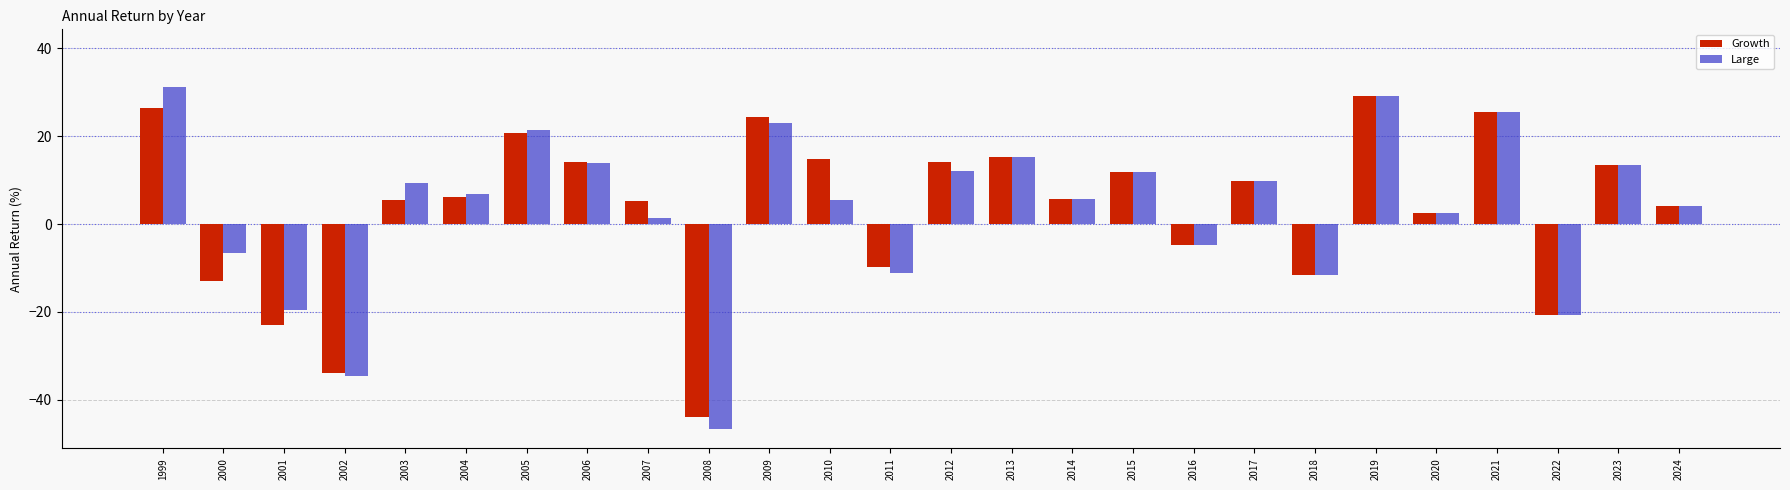

Read the Large value at 2015.

11.8